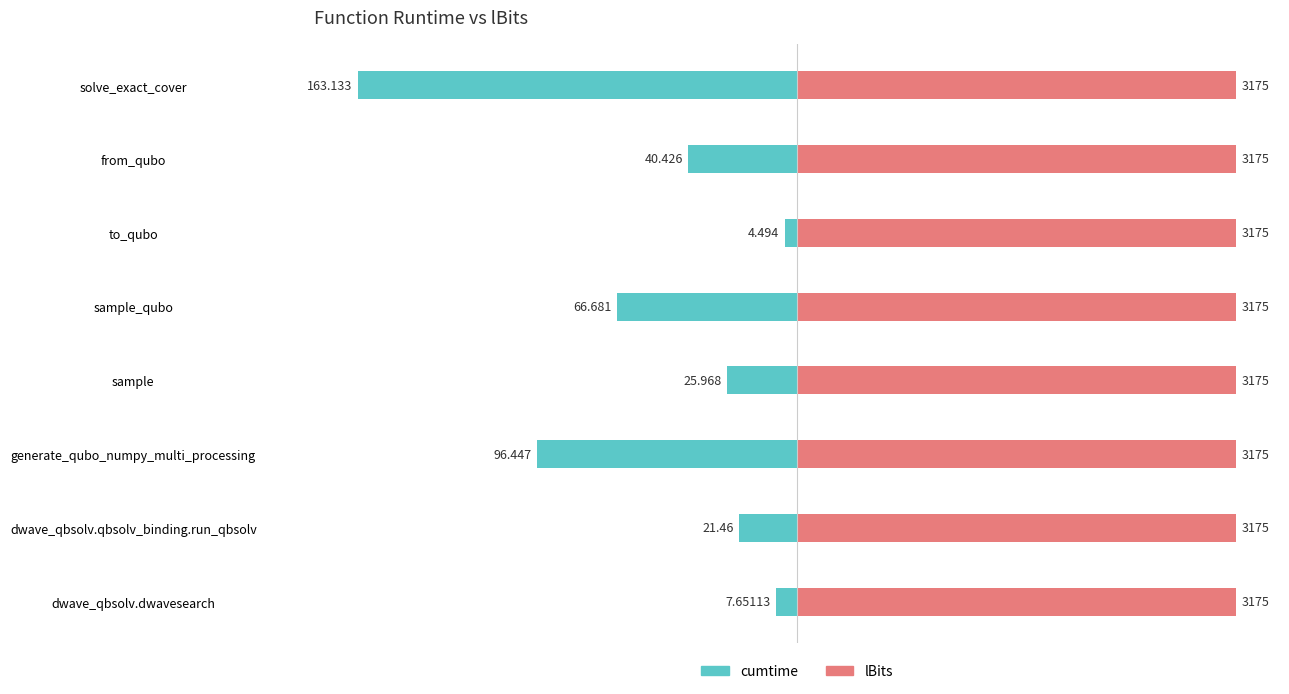

Between to_qubo and sample, which is larger?

to_qubo